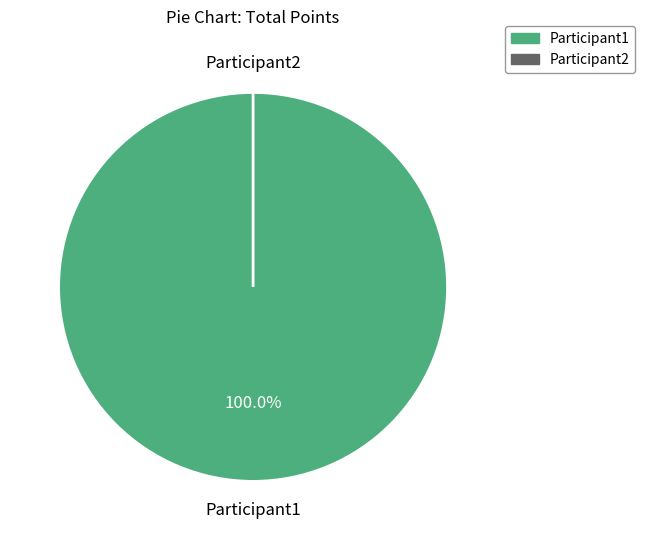

What percentage is the Participant1 slice, to the nearest percent?

100%